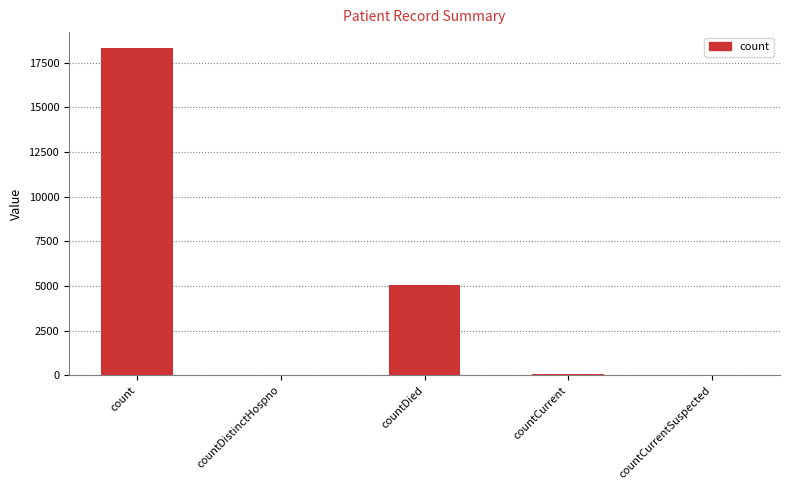

At which label is the value closest to 9146?

countDied